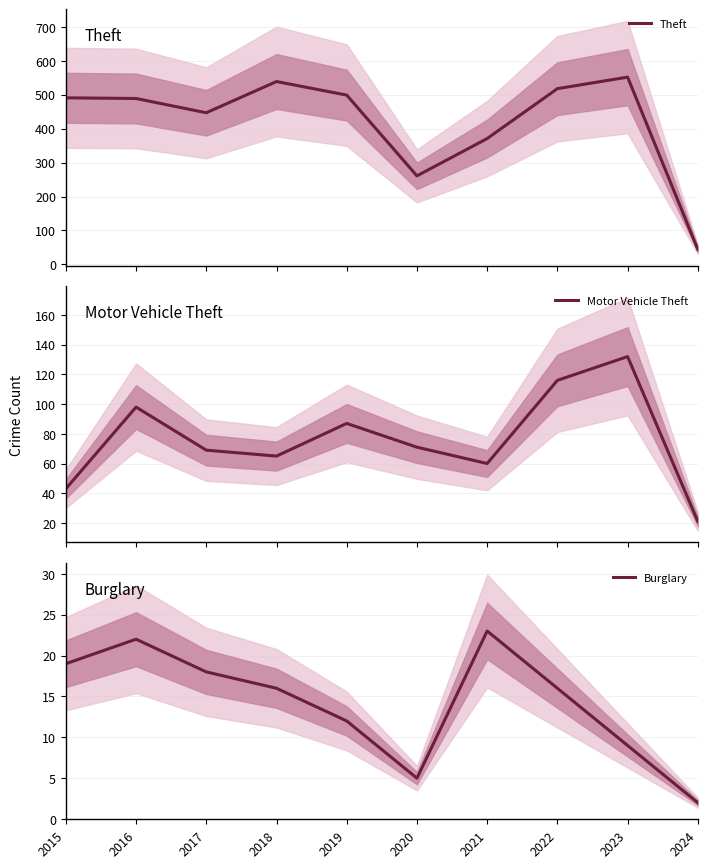

True or false: Burglary has a value of 13 at 2021.

False